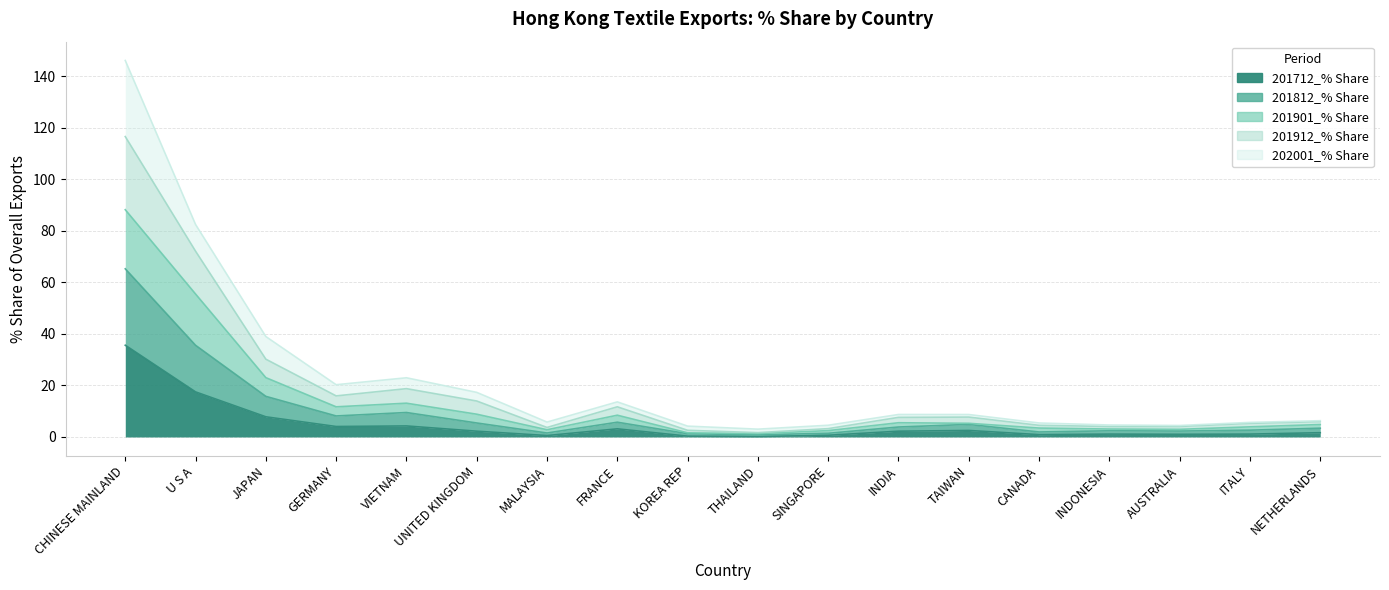

Which category has the lowest value in the 201912_% Share series?

THAILAND